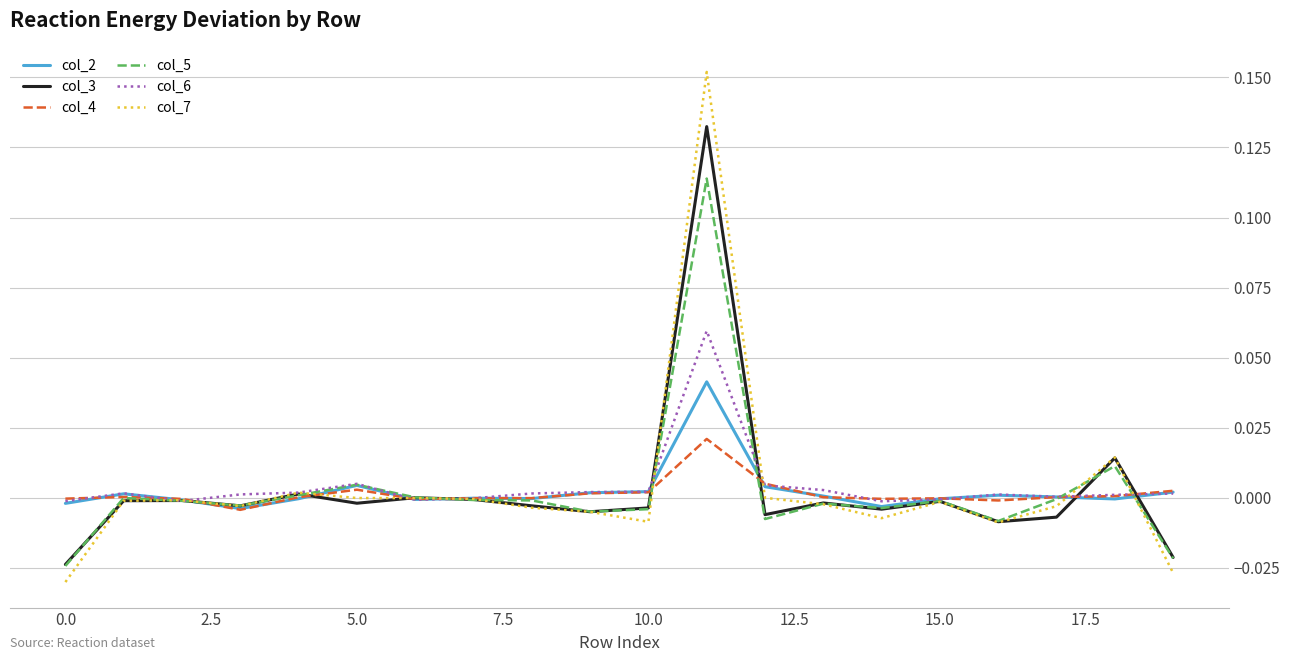

Which series has the widest spread of values?

col_7